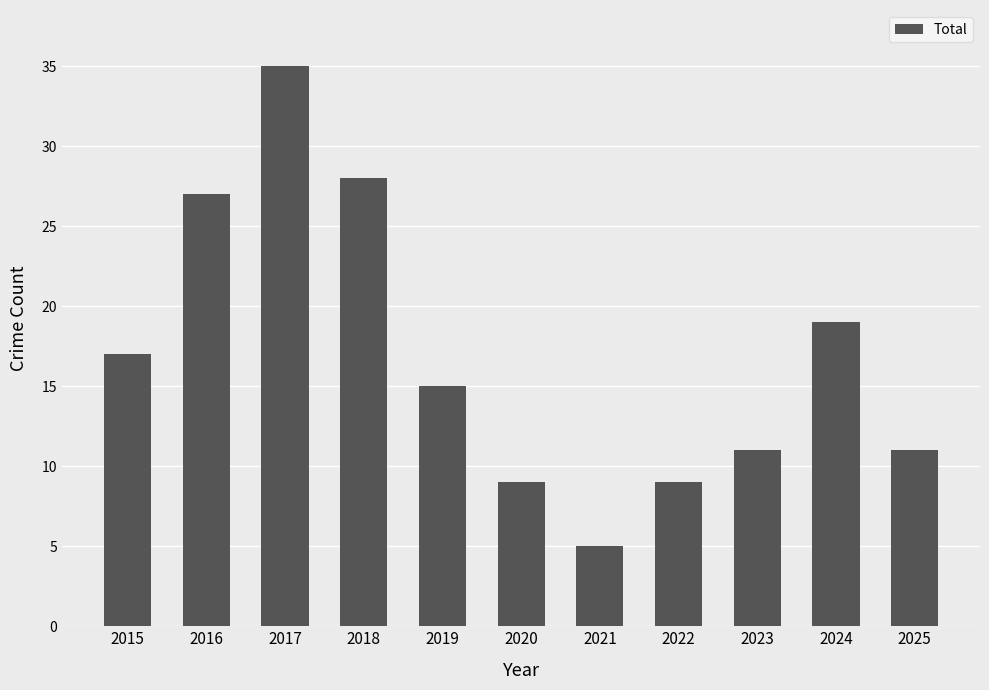

What is the average value?

17